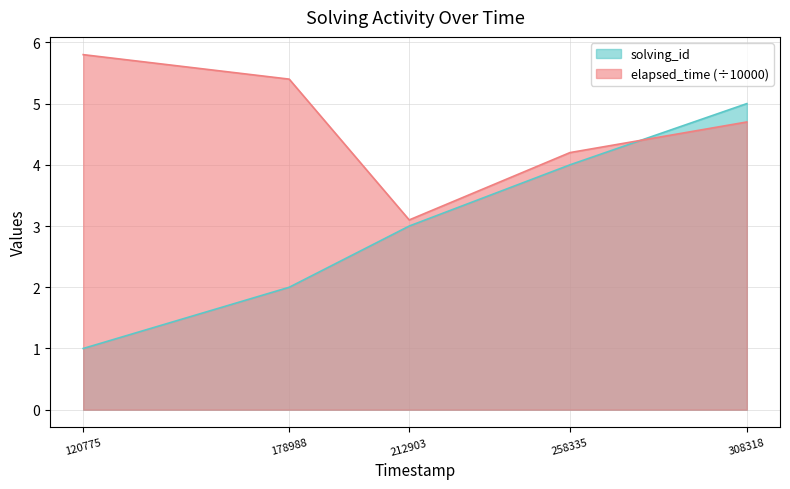

What is the value of the elapsed_time point at the 1st from the left?

5.8